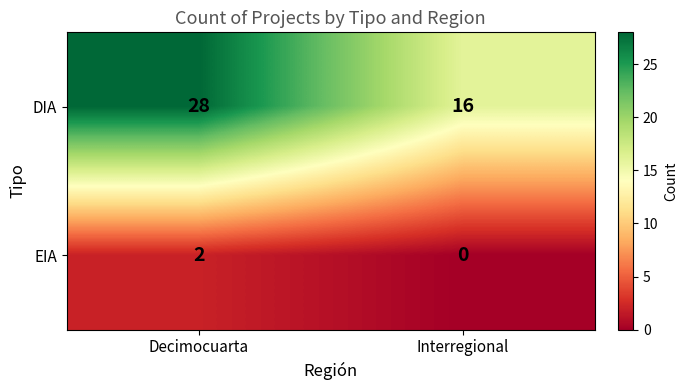

What is the difference between the maximum and minimum values in the DIA series?

12